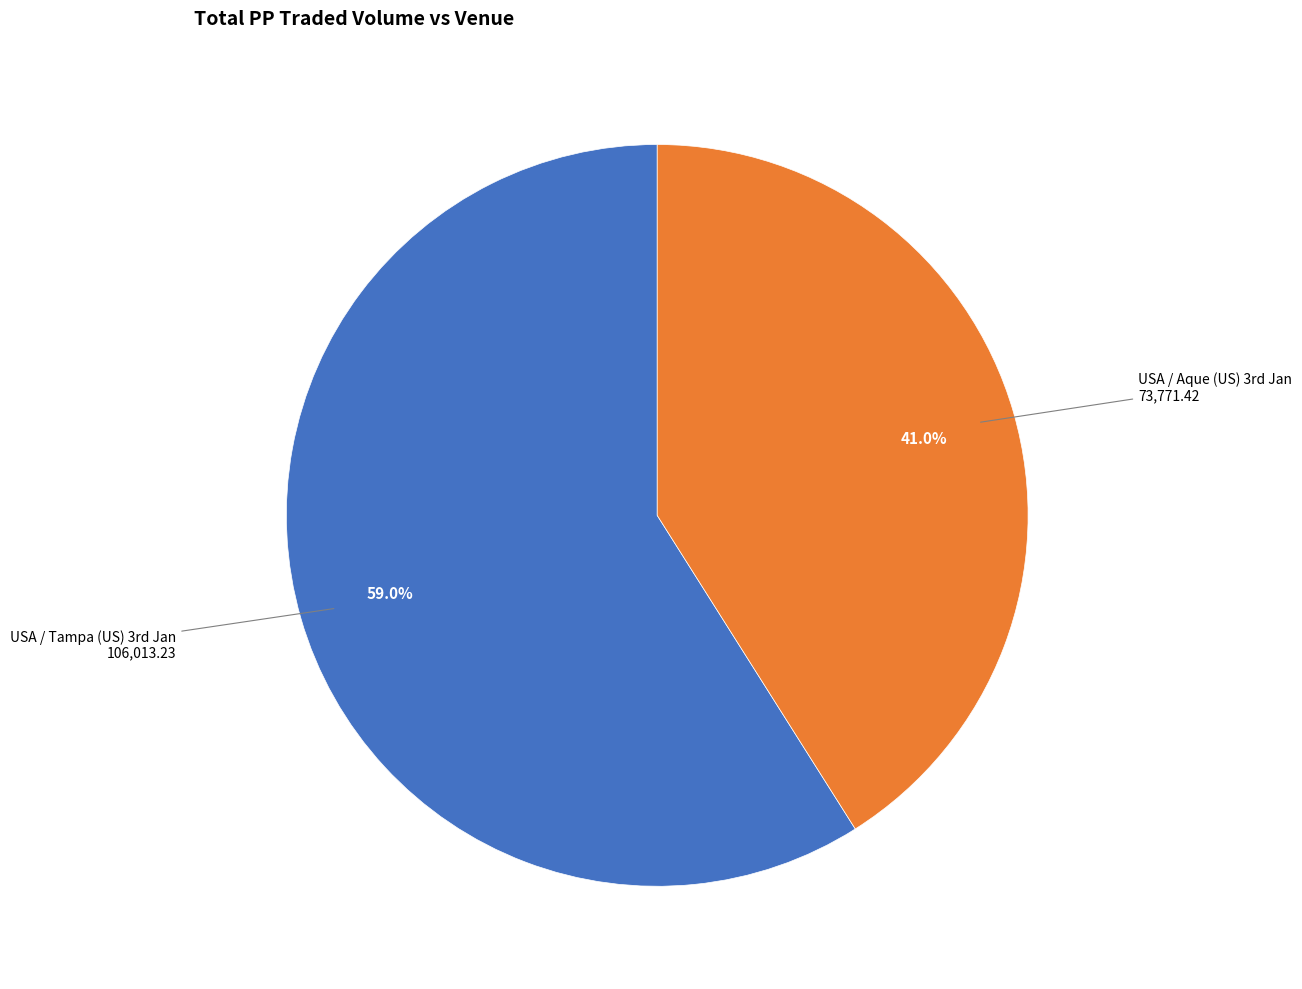

Does any single category account for the majority?

Yes